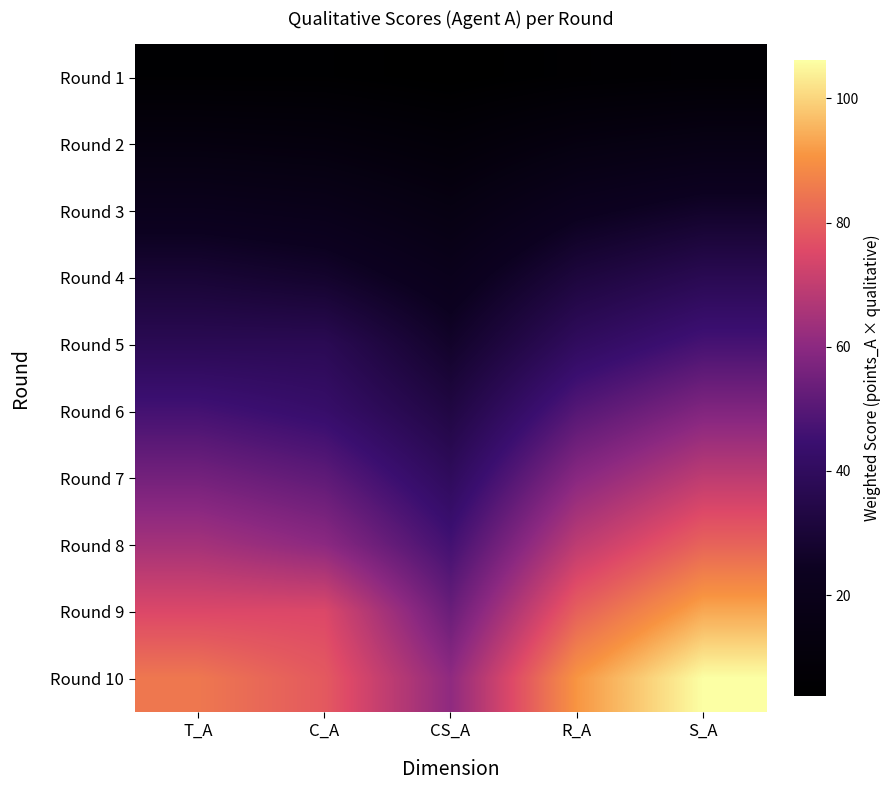

Rank the series at R_A from highest to lowest value.

Round 10, Round 9, Round 8, Round 7, Round 6, Round 5, Round 4, Round 3, Round 2, Round 1